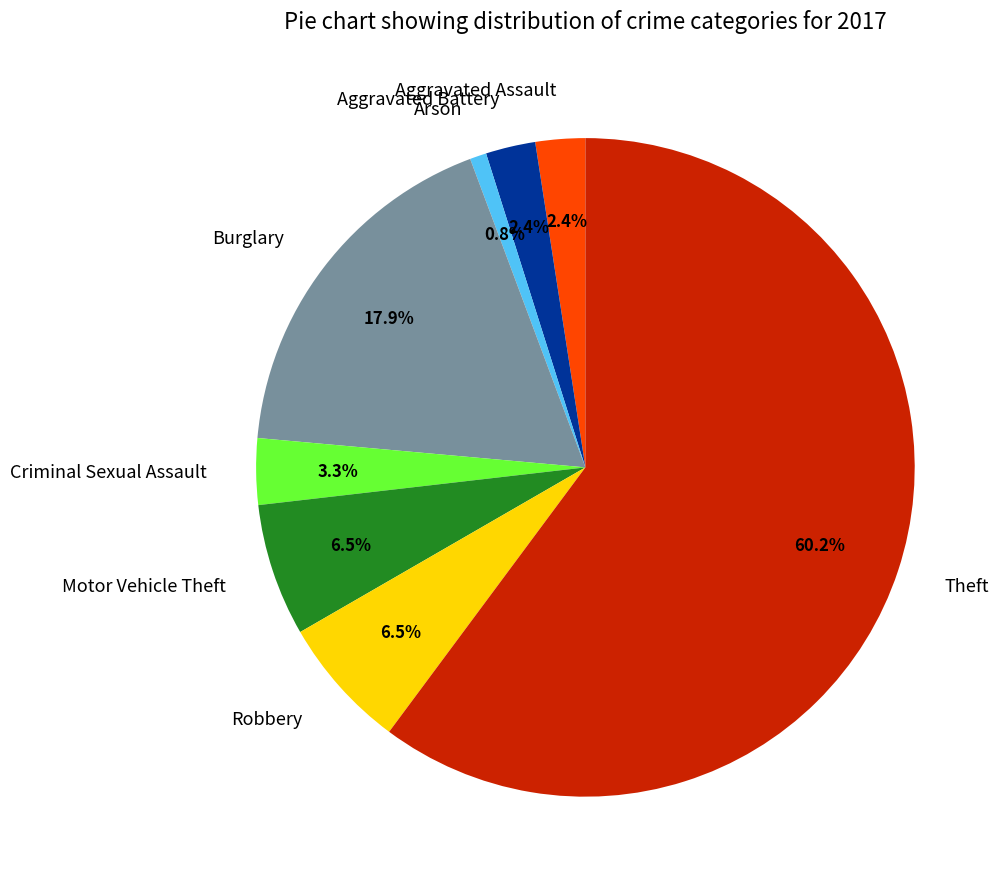

Approximately how many times larger is the value at Theft compared to Burglary?

3.4